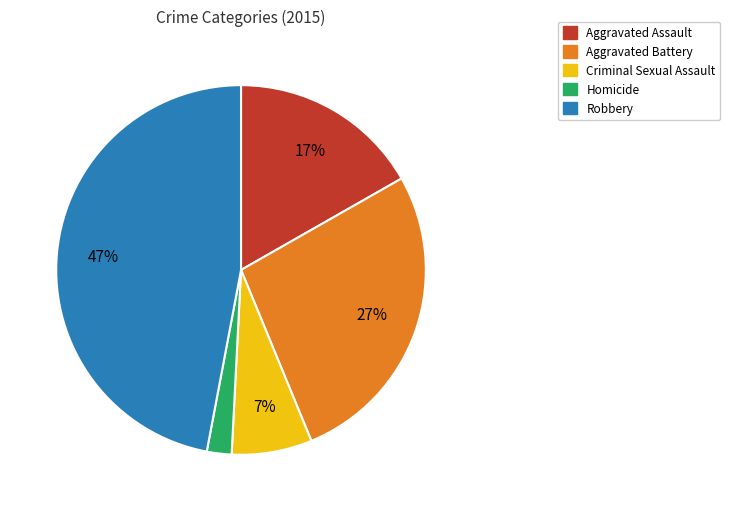

To the nearest percent, what is the average slice percentage?

20%